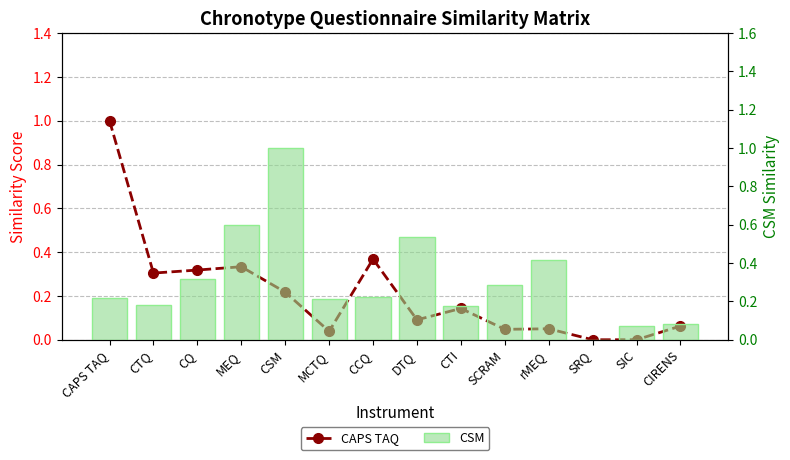

The CSM series shows 0.6 at MEQ. True or false?

True